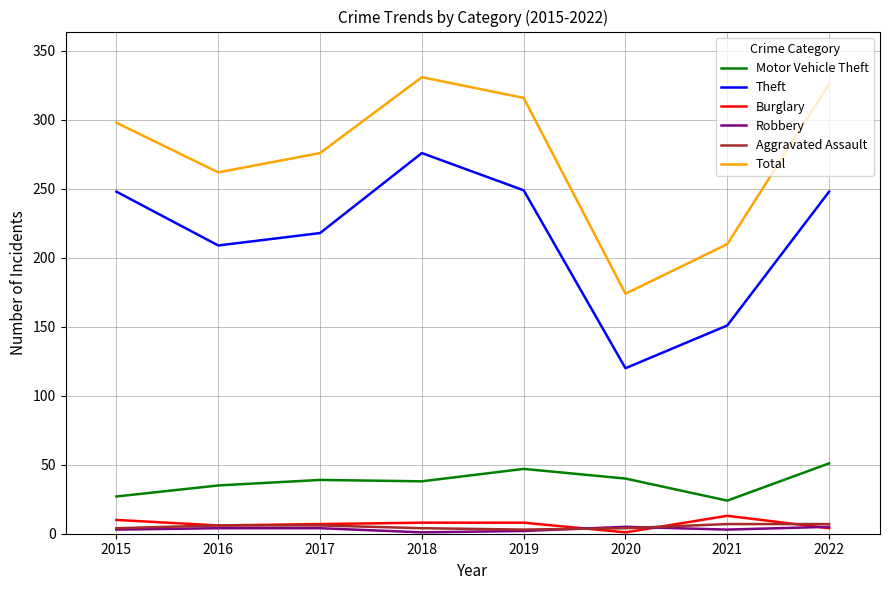

What is the smallest value displayed?

1